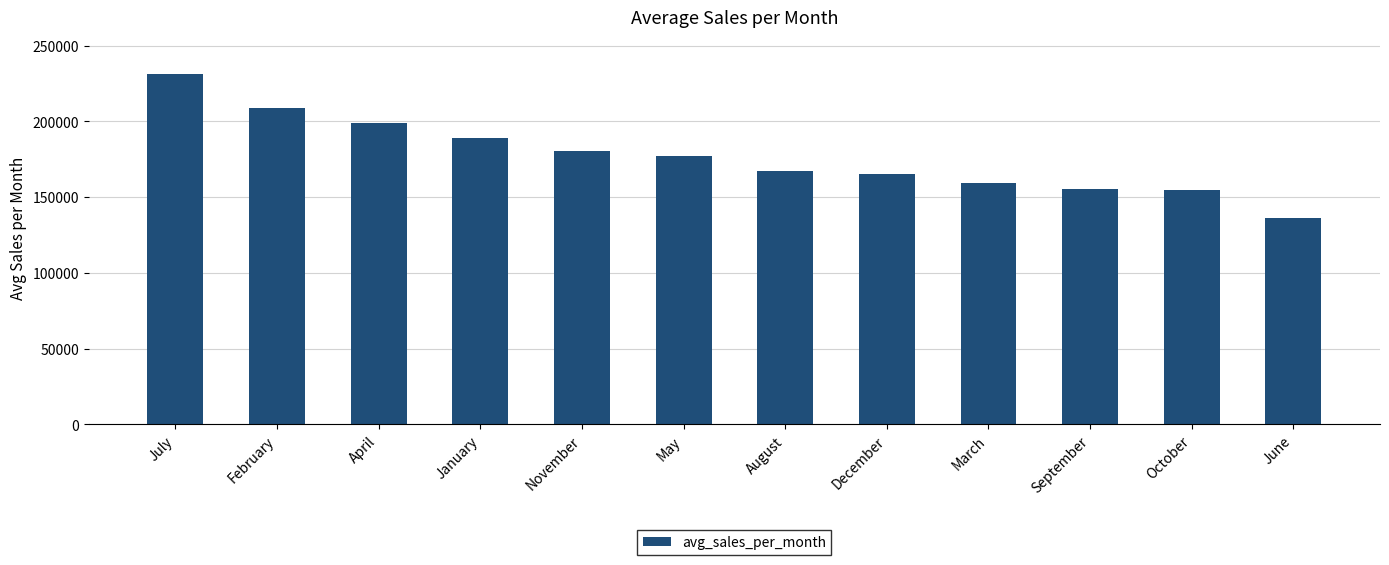

What is the maximum value shown in the chart?

231512.0